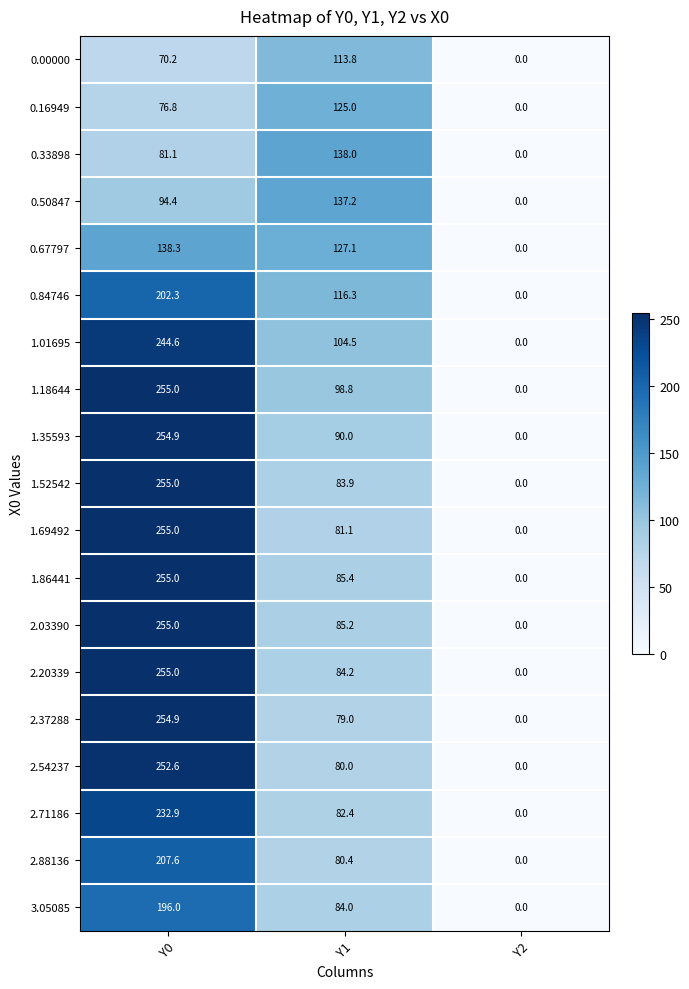

Where is 1.52542 nearest to the value 127?

Y1